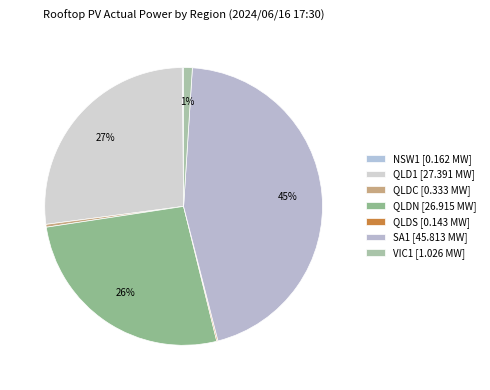

Is it true that SA1 is 45% of the pie?

True